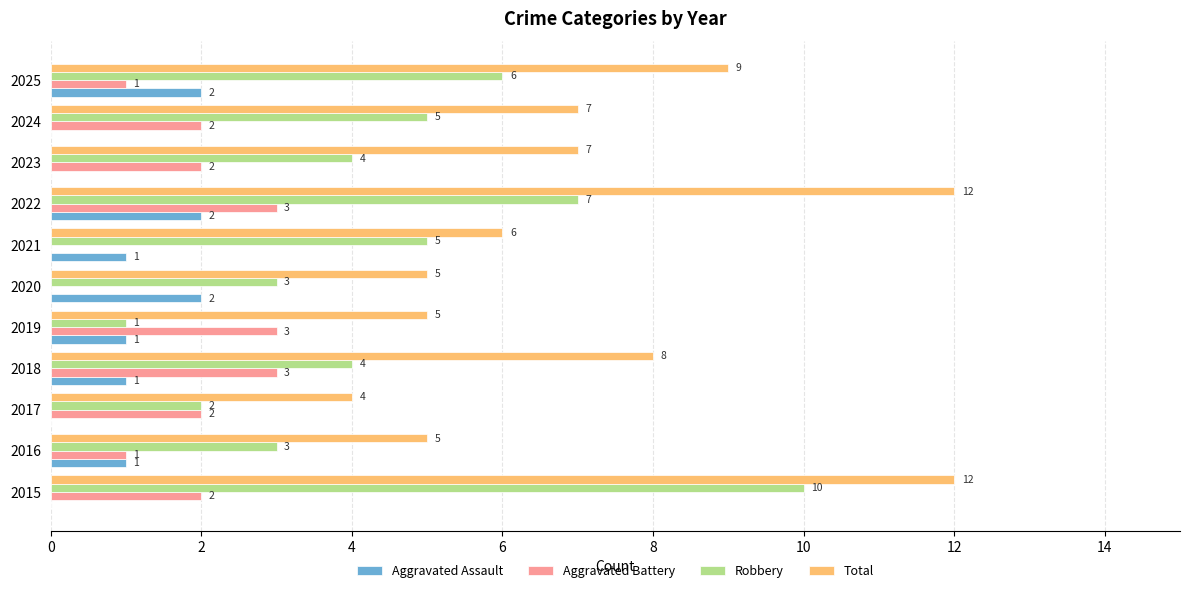

Is it true that Aggravated Battery equals 3 at 2018?

True